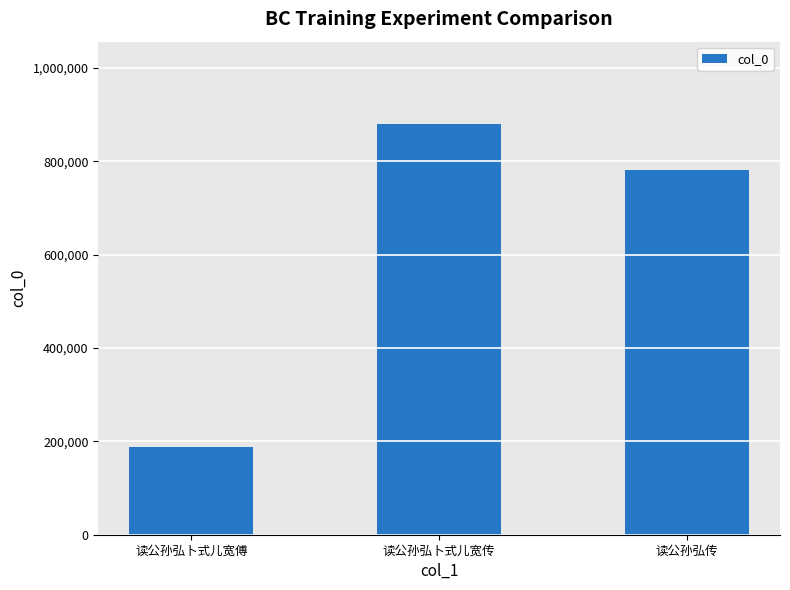

Reading left to right, list all the values displayed in this chart.

187645	879920	780653